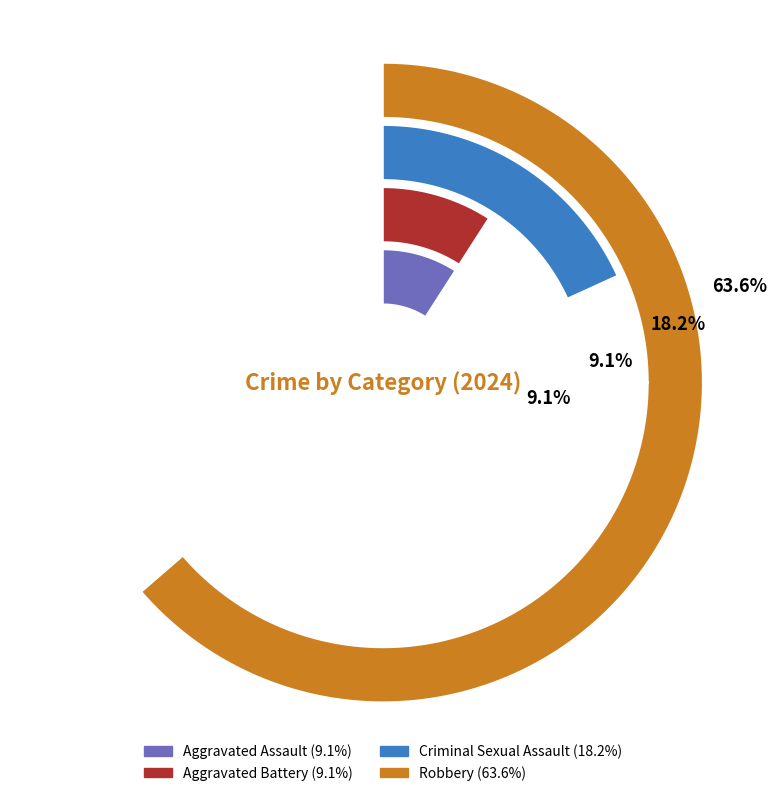

To the nearest percent, what is the average slice percentage?

25%